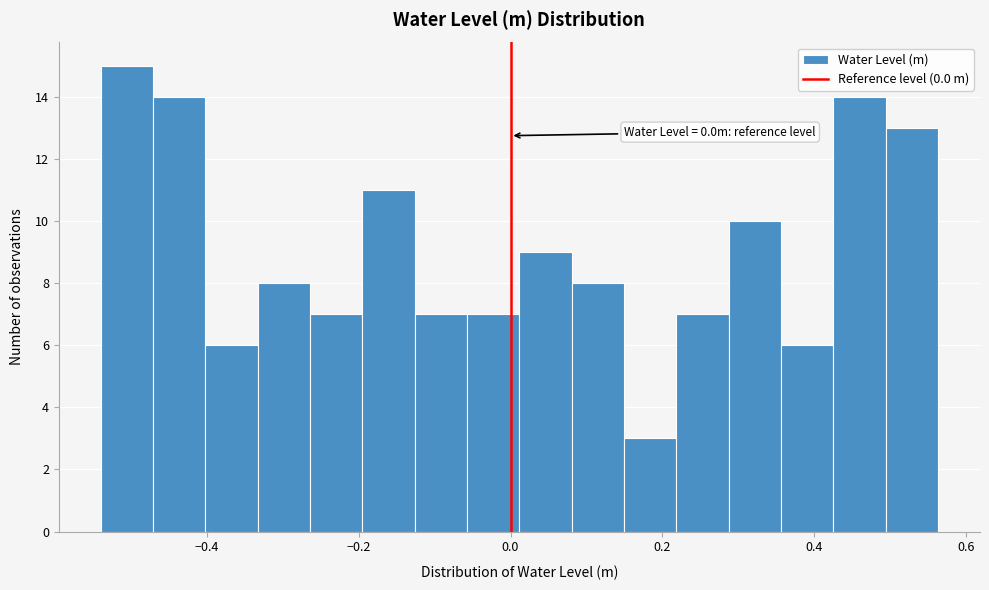

Read against the x-axis, roughly where is the centre of the tallest bar?

-0.50